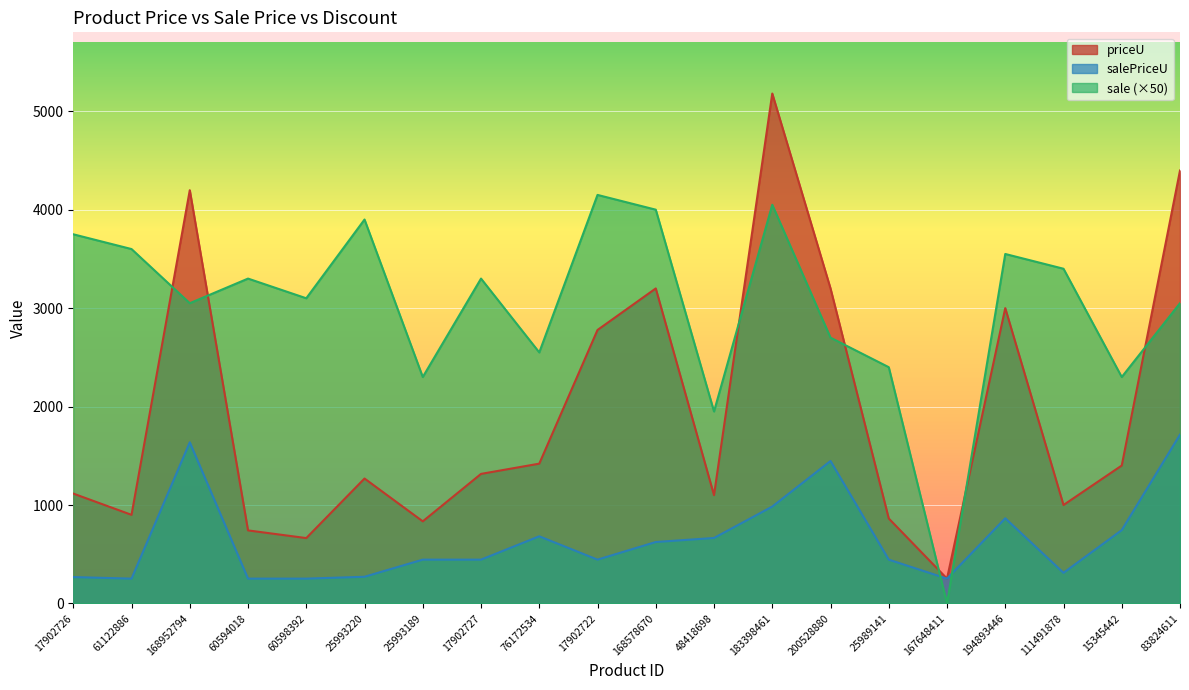

What is the maximum value for sale?

4150